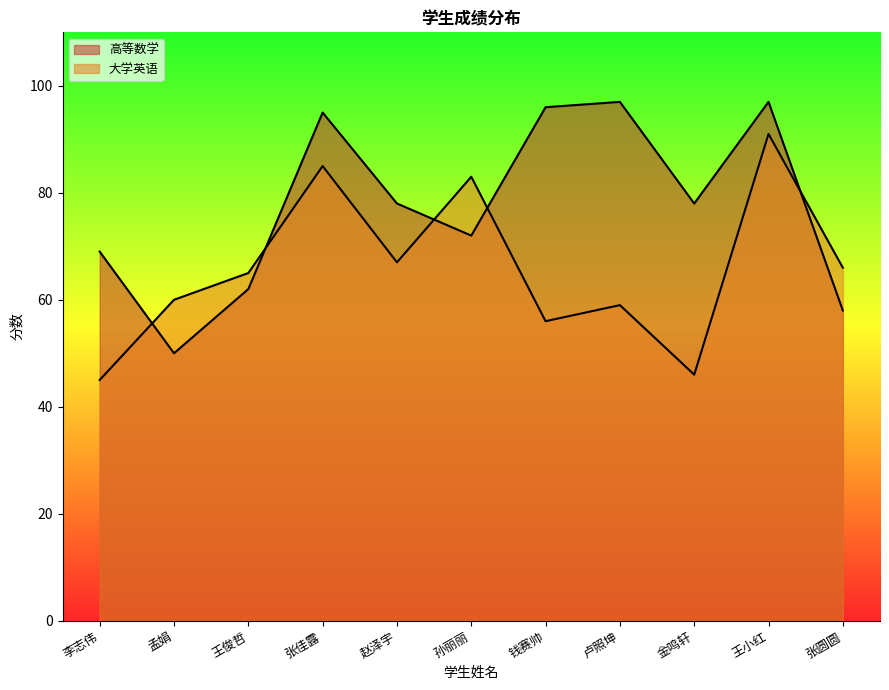

In 高等数学, how many points are higher than both neighbors (excluding endpoints)?

3